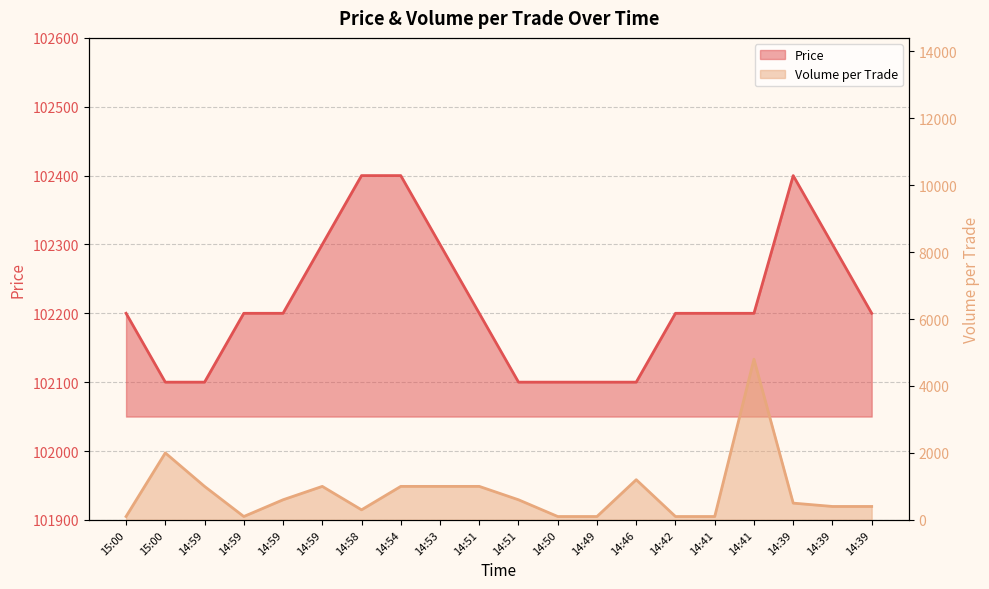

Is the value of Volume_per_trade at 14:59 greater than the value of Price at 14:54?

No